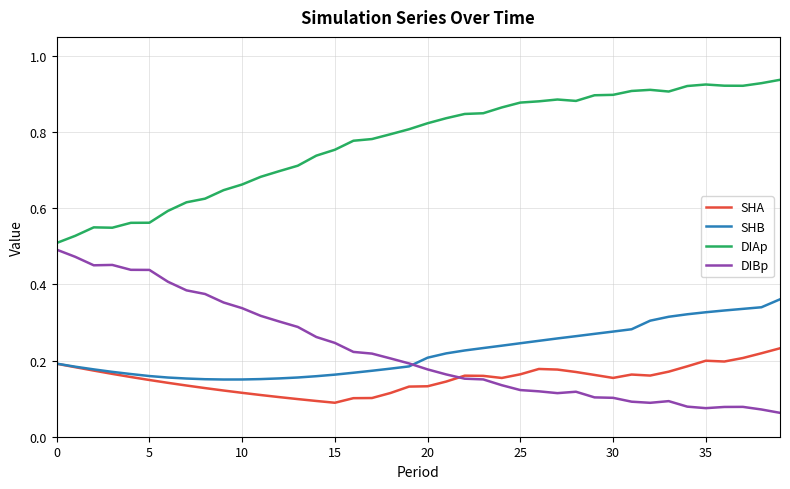

List the series in order of their peak value, highest first.

DIAp, DIBp, SHB, SHA